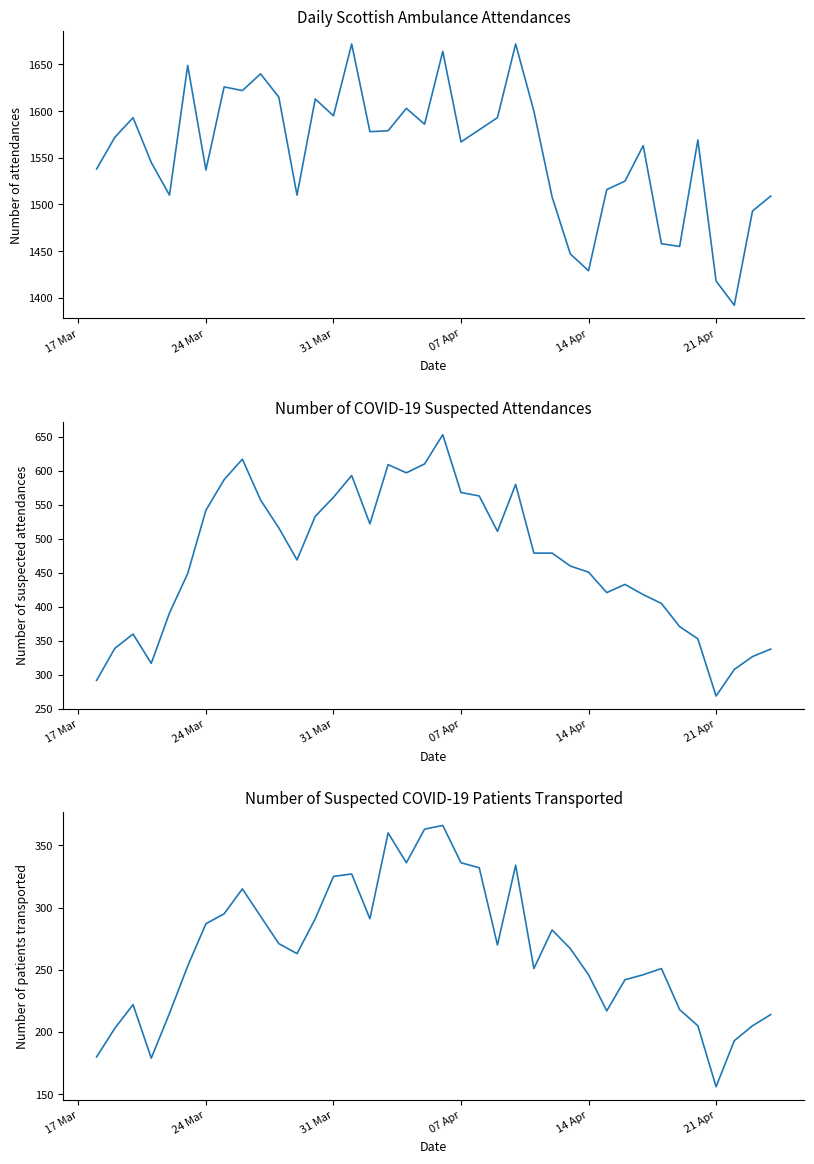

Where is Number of attendances nearest to the value 1532?

24 Mar